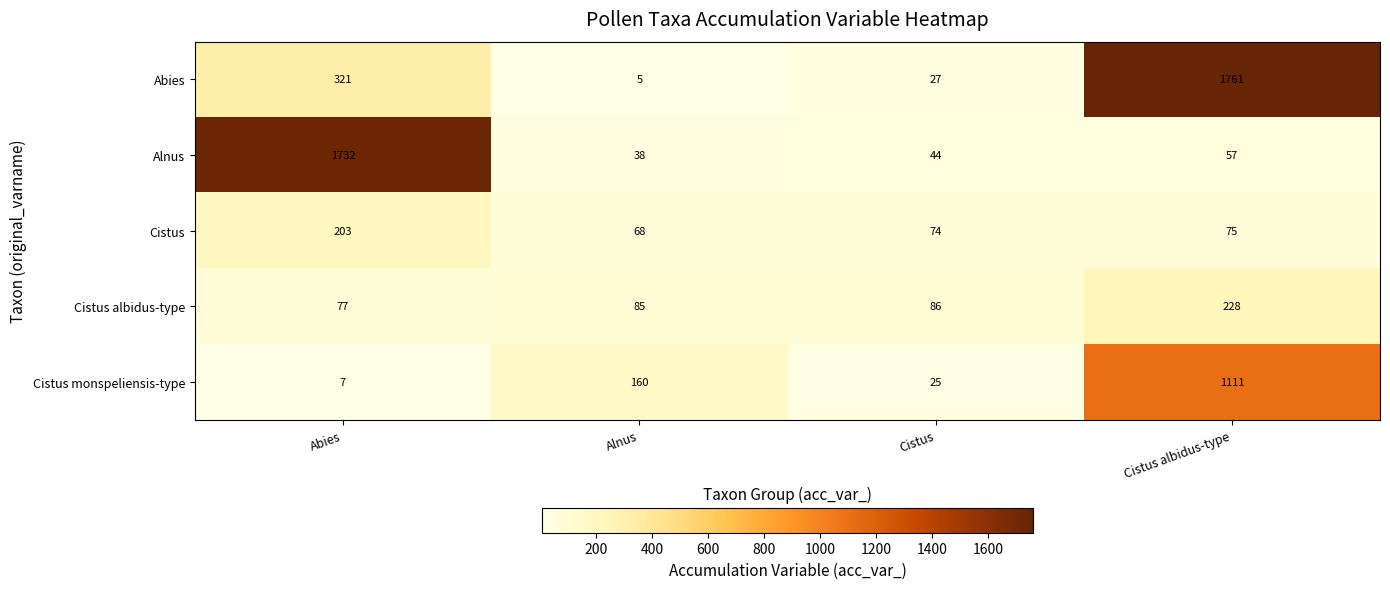

At which category is the sum across all series the highest?

Cistus albidus-type